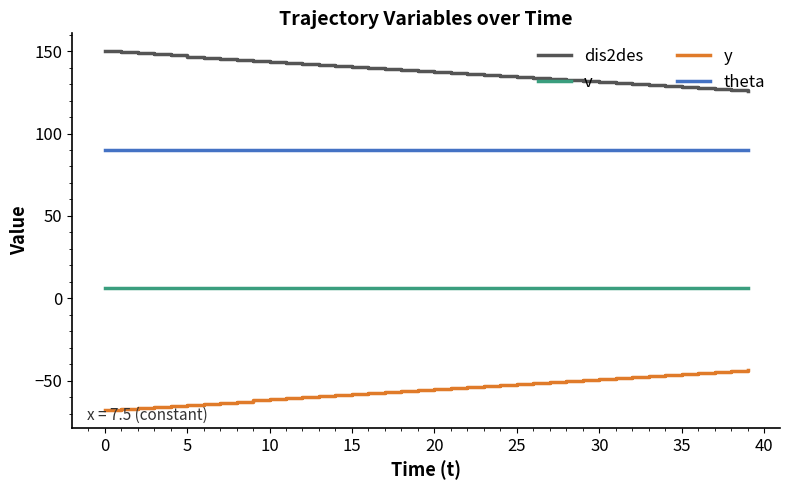

What is the minimum value for v?

6.1